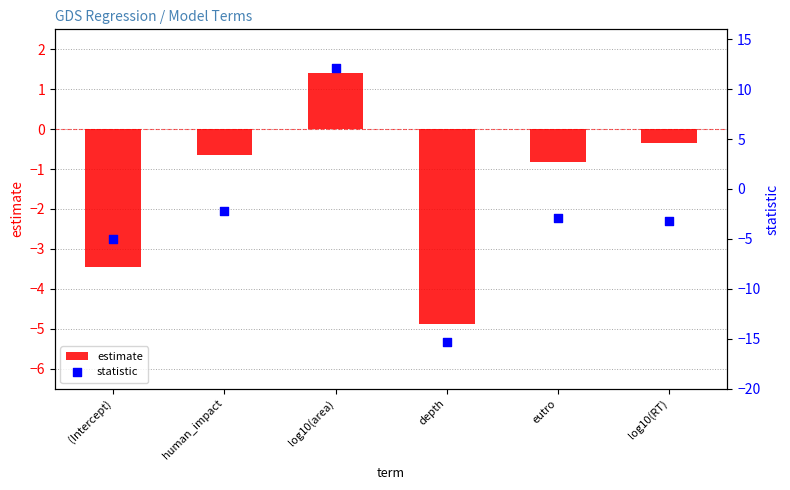

Which series contains the lowest Y value?

statistic